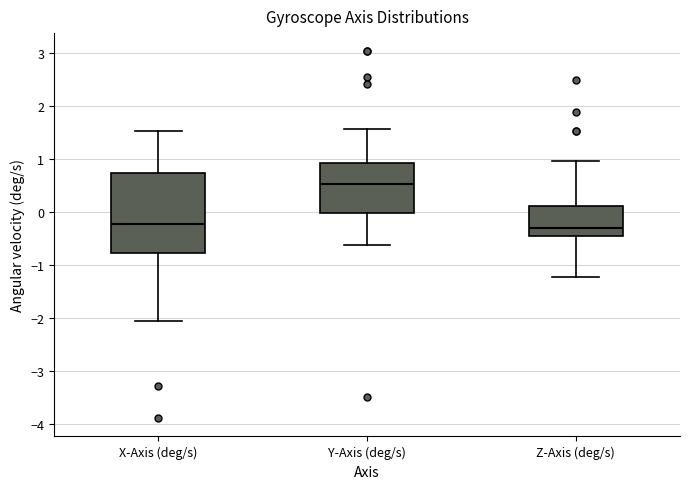

Reading left to right, read every box against the y-axis: the position of its median line, the range the box covers, and the ends of its whiskers. The values are not printed on the chart, so give them approximately, as read against the axis.

X-Axis (deg/s): median -0.2, box -0.8 to 0.7, whiskers -2.1 to 1.5
Y-Axis (deg/s): median 0.5, box 0.0 to 0.9, whiskers -0.6 to 1.6
Z-Axis (deg/s): median -0.3, box -0.5 to 0.1, whiskers -1.2 to 1.0